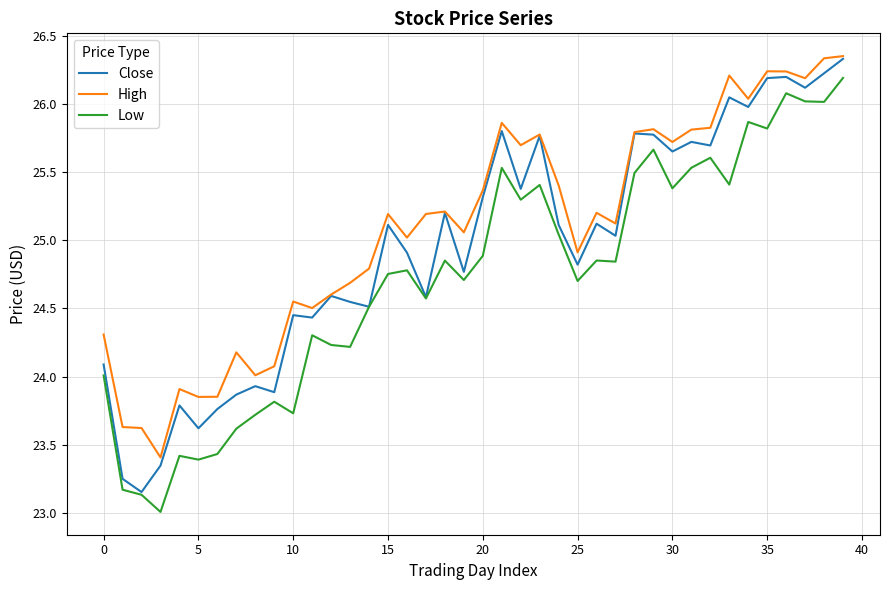

What is the sum of all High values?

1003.6